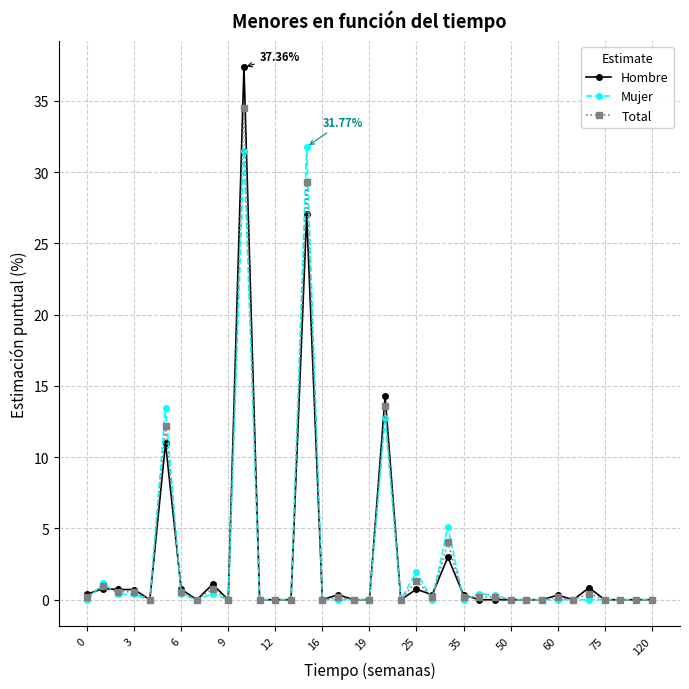

True or false: Total has more than 2 interior local peaks.

True